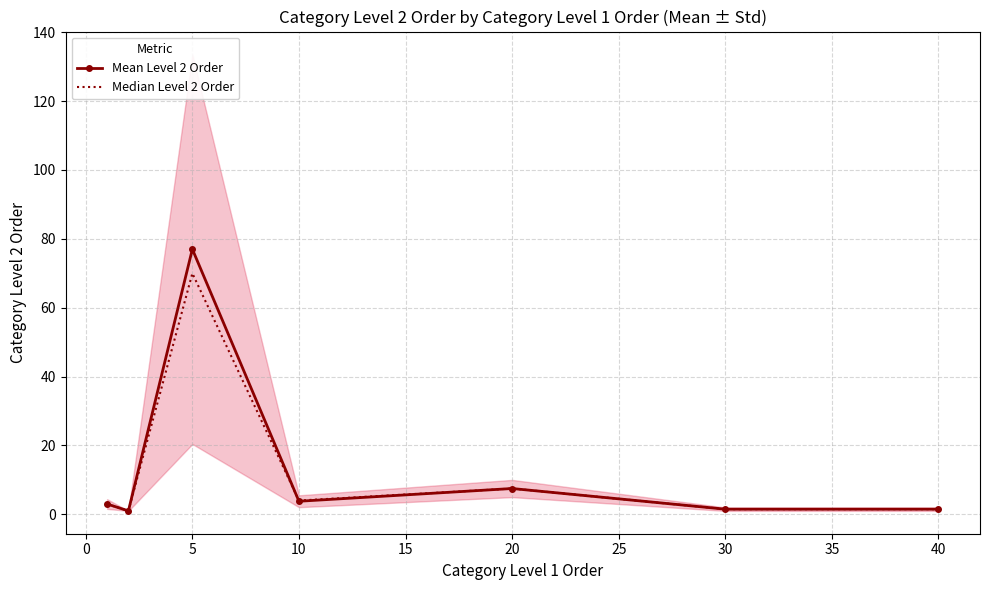

Does the chart have visible grid lines?

Yes